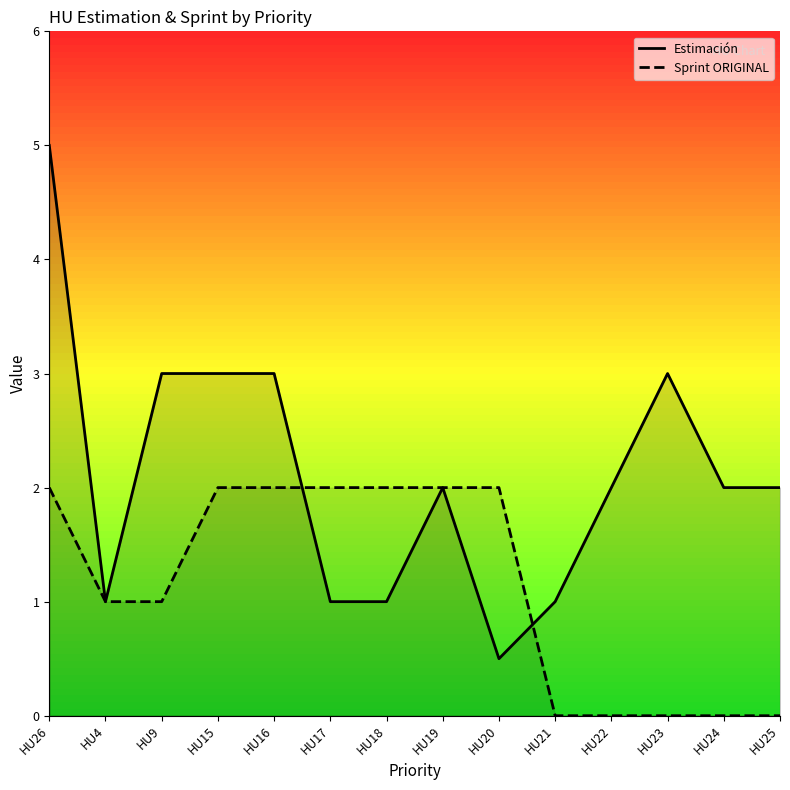

How many distinct data groups are displayed?

2